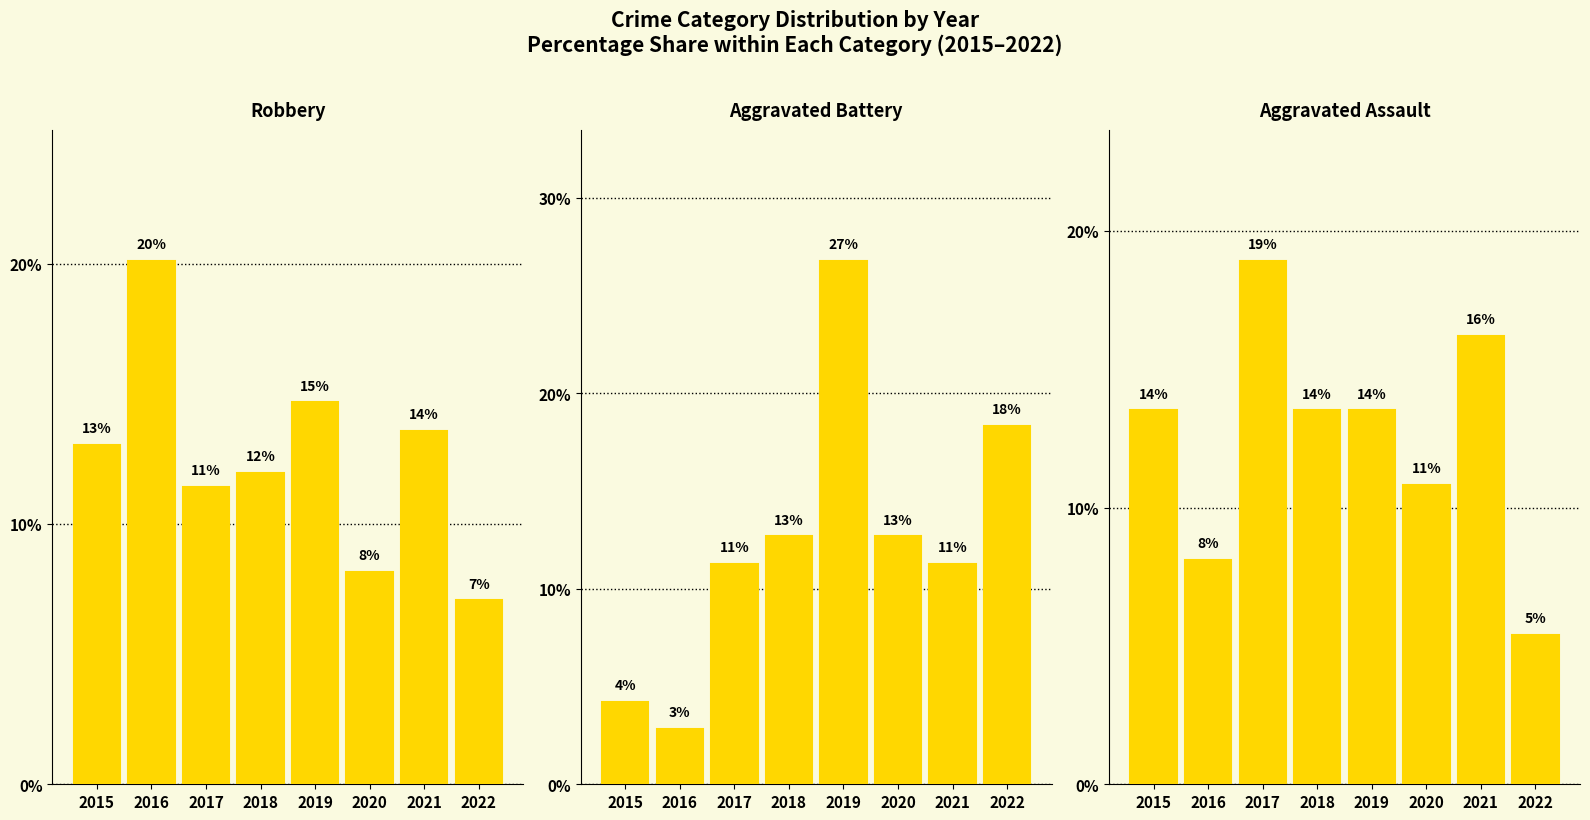

The Aggravated Assault series shows 5.4 at 2022. True or false?

True